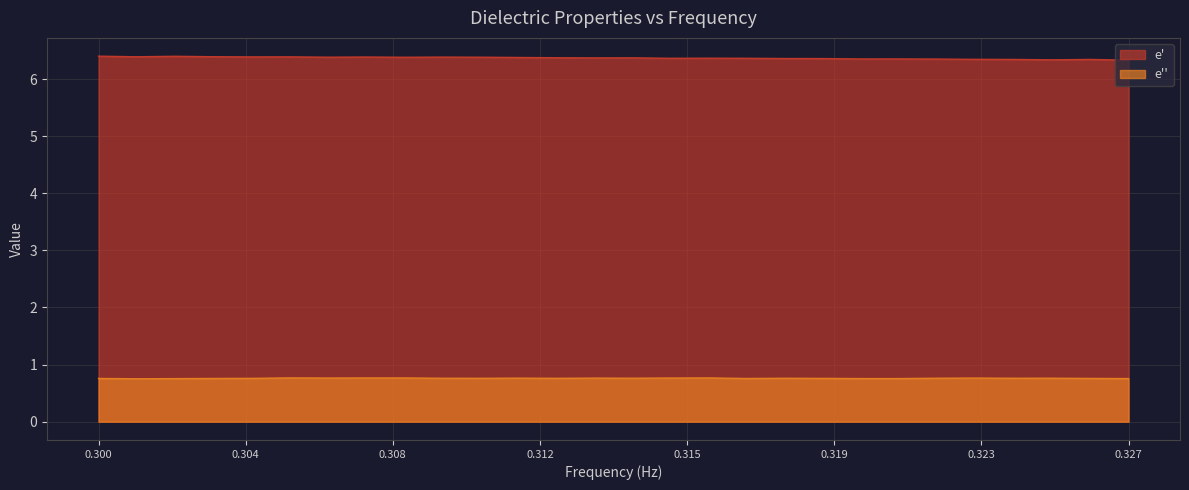

Is the value of e' at 320000000 greater than the value of e'' at 312000000?

Yes